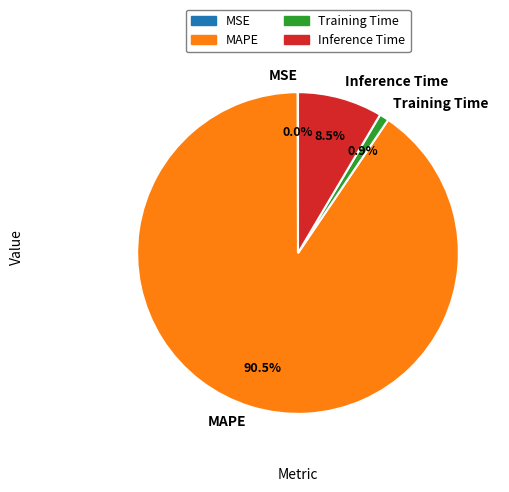

Combined, do Training Time and MAPE account for over 50%?

Yes